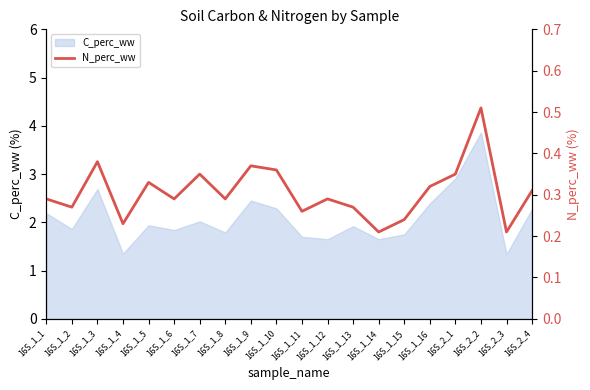

The C_perc_ww series shows 3.1 at 16S_1_2. True or false?

False